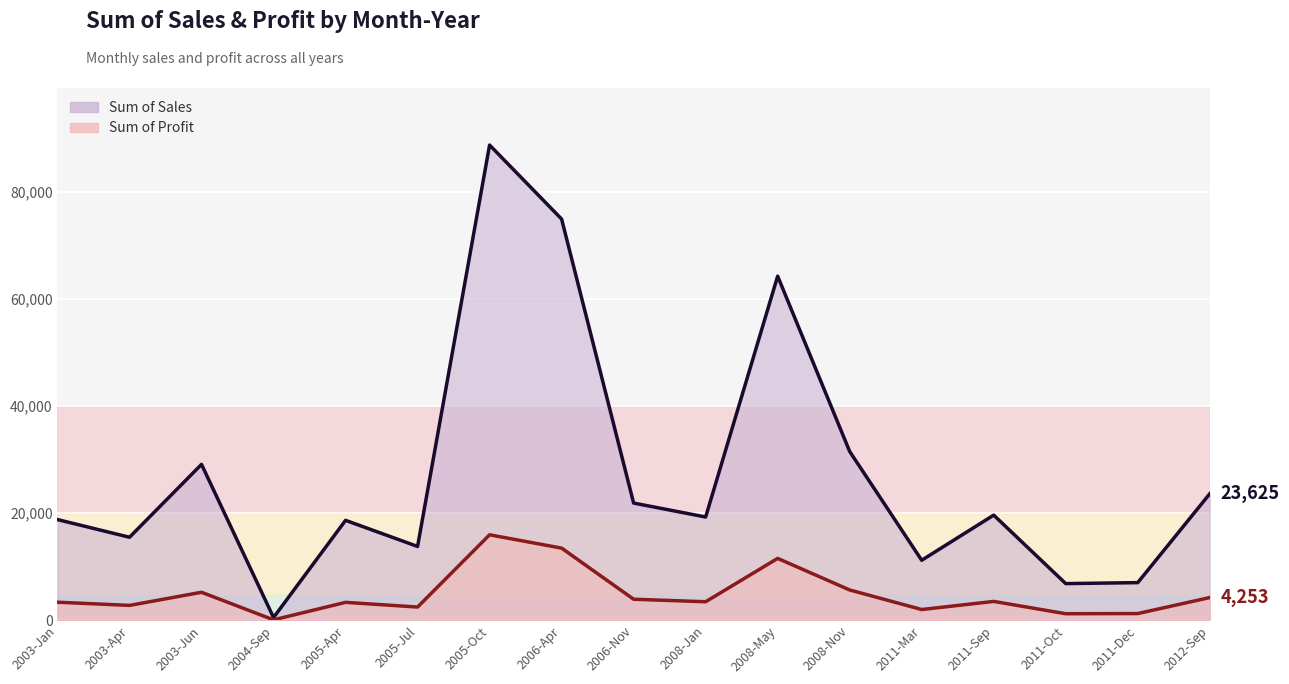

List the labels in order of Sum of Sales value, largest first.

2005-Oct, 2006-Apr, 2008-May, 2008-Nov, 2003-Jun, 2012-Sep, 2006-Nov, 2011-Sep, 2008-Jan, 2003-Jan, 2005-Apr, 2003-Apr, 2005-Jul, 2011-Mar, 2011-Dec, 2011-Oct, 2004-Sep